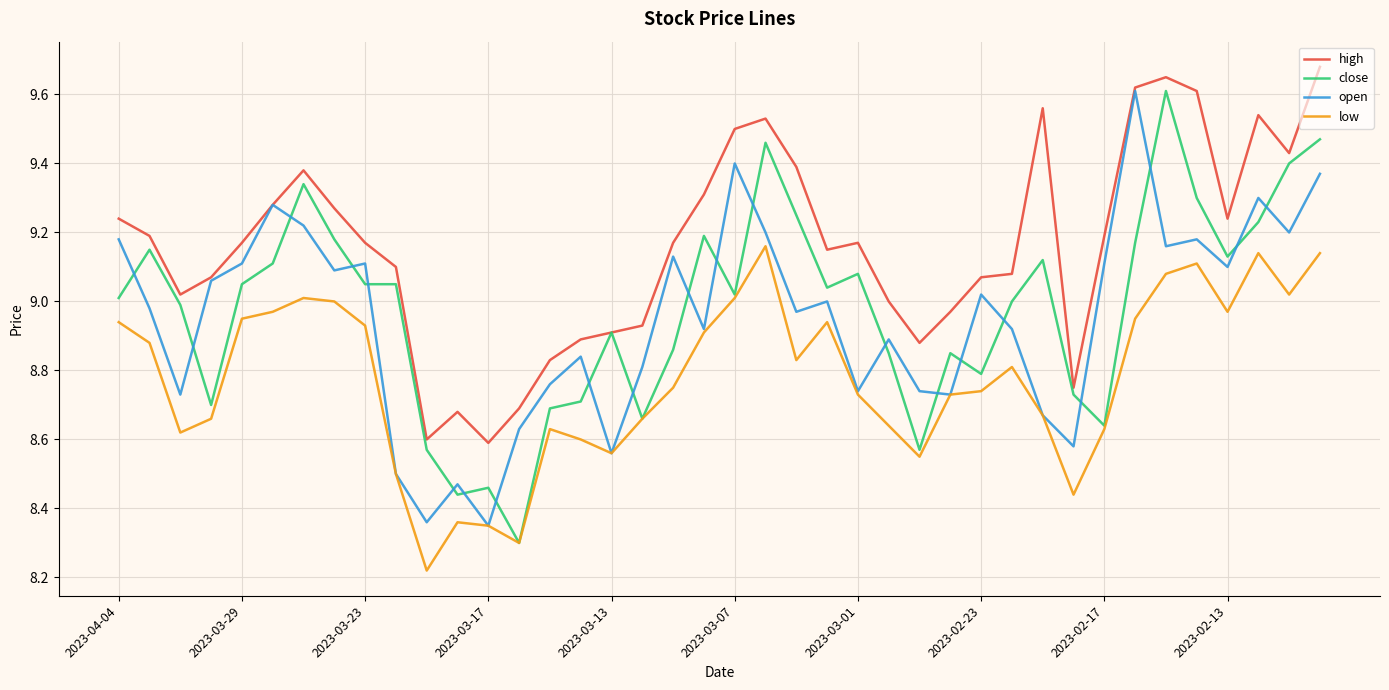

Which series has the largest total across all categories?

high